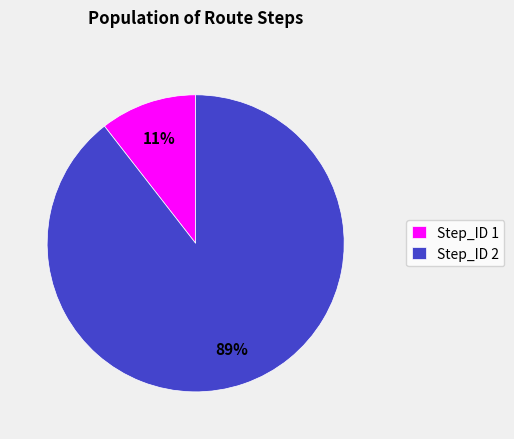

To the nearest percent, what is the average slice percentage?

50%